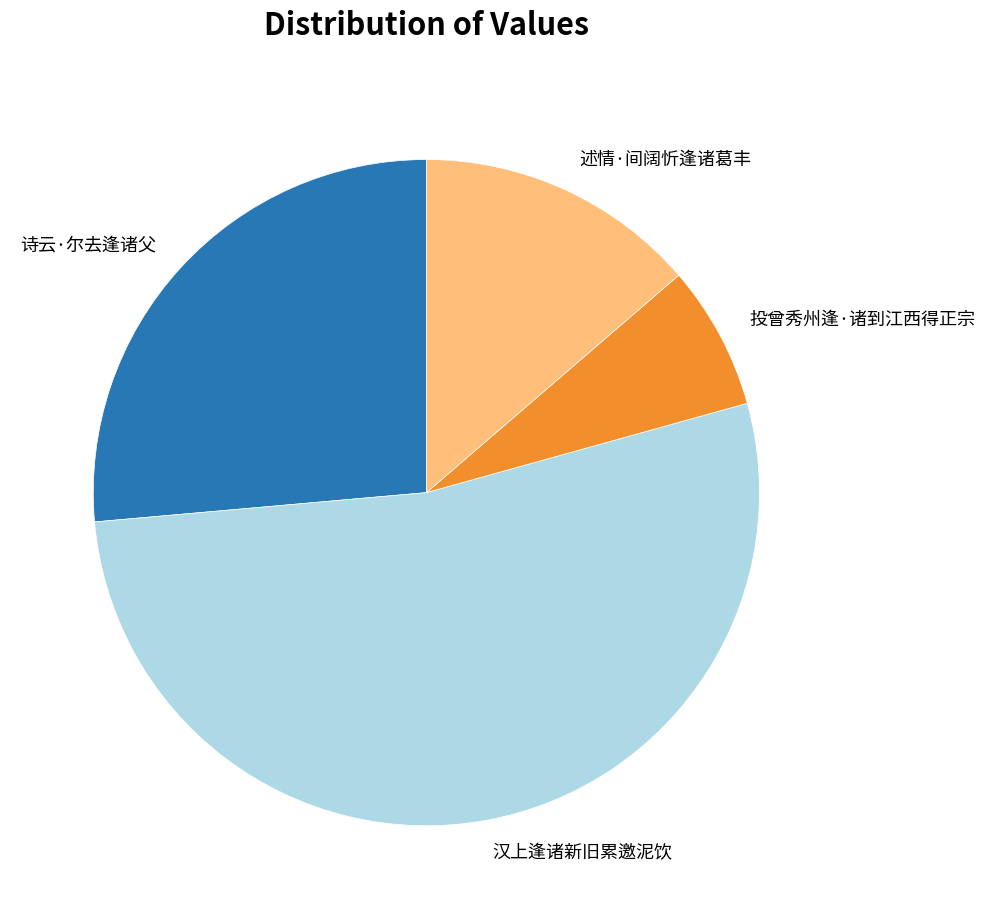

Combined, do 汉上逢诸新旧累邀泥饮 and 投曾秀州逢·诸到江西得正宗 account for over 50%?

Yes